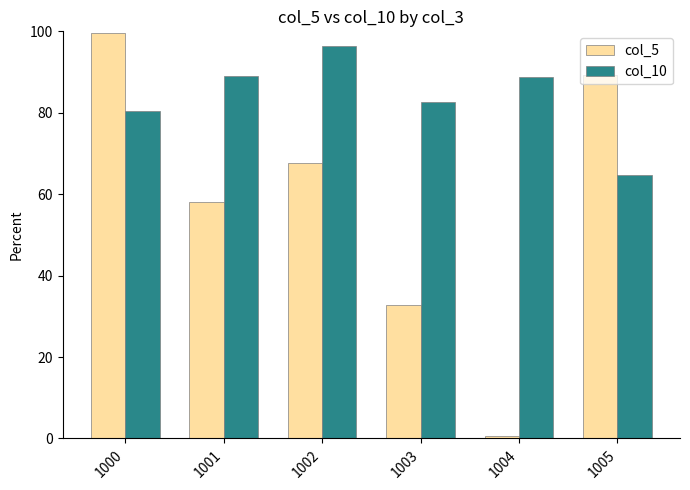

What are all the series names shown in the legend?

col_5, col_10